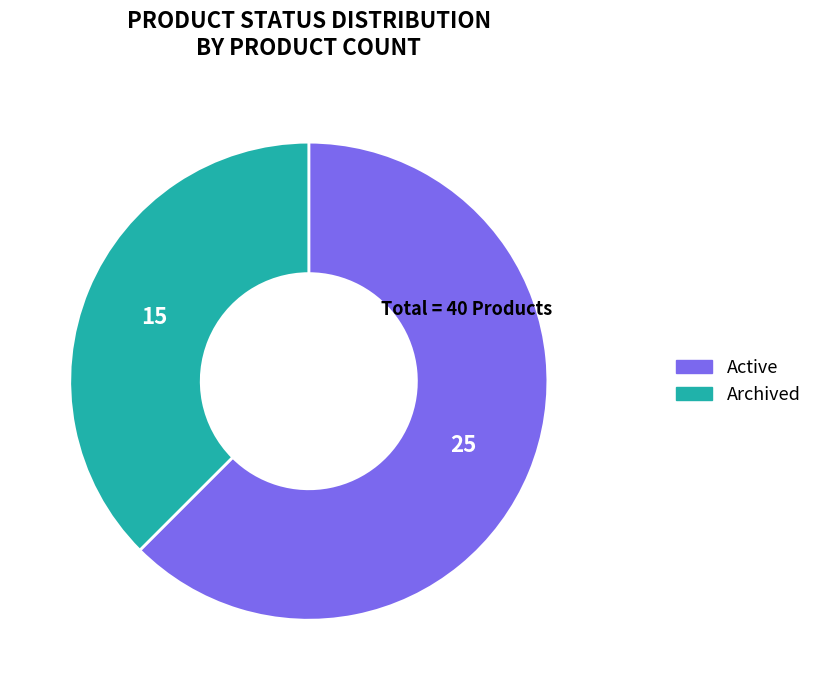

Between Archived and Active, which is larger?

Active